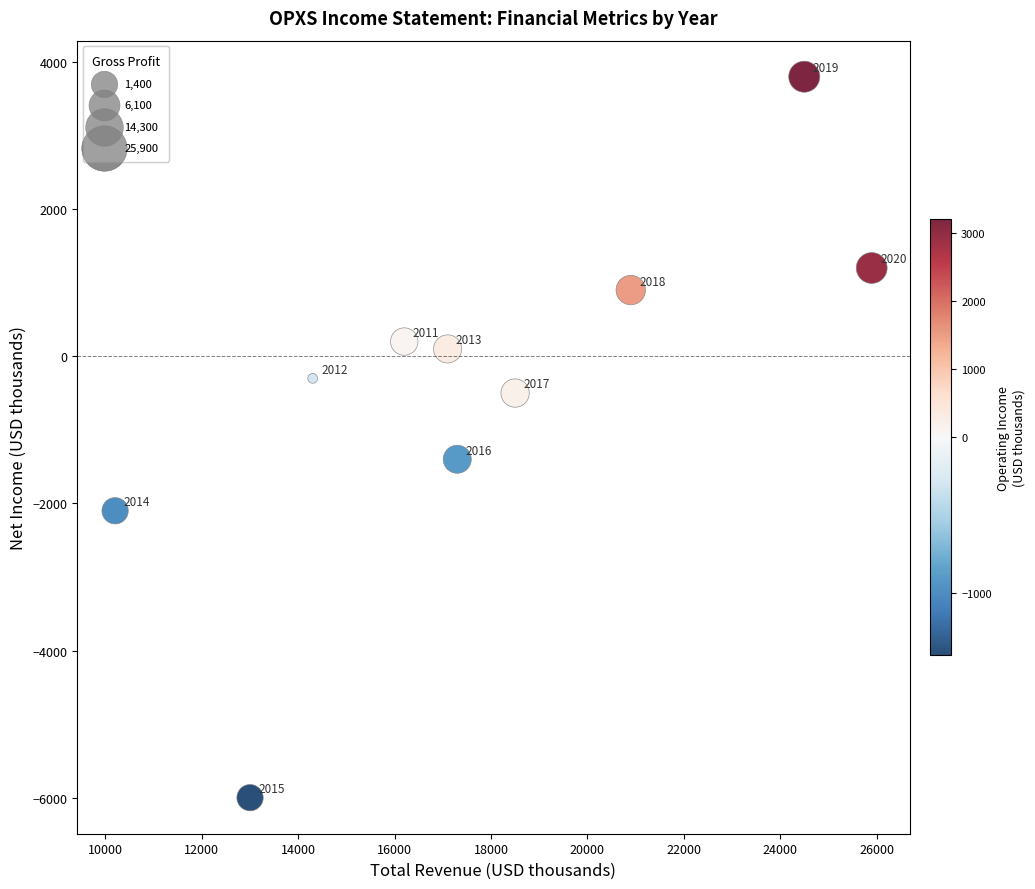

What is the range of X values (max minus min)?

15700